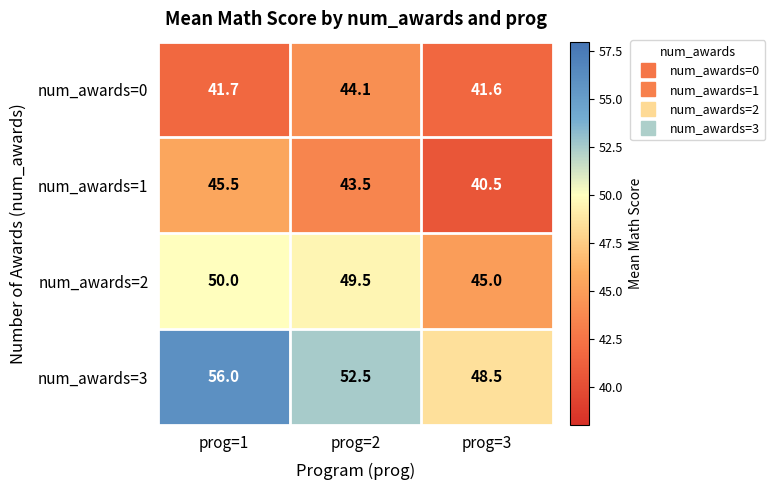

Which series has the largest total across all categories?

num_awards=3